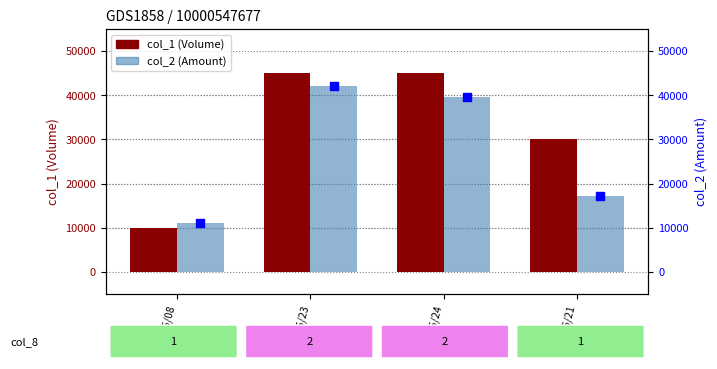

At which category is the sum across all series the highest?

102/05/23